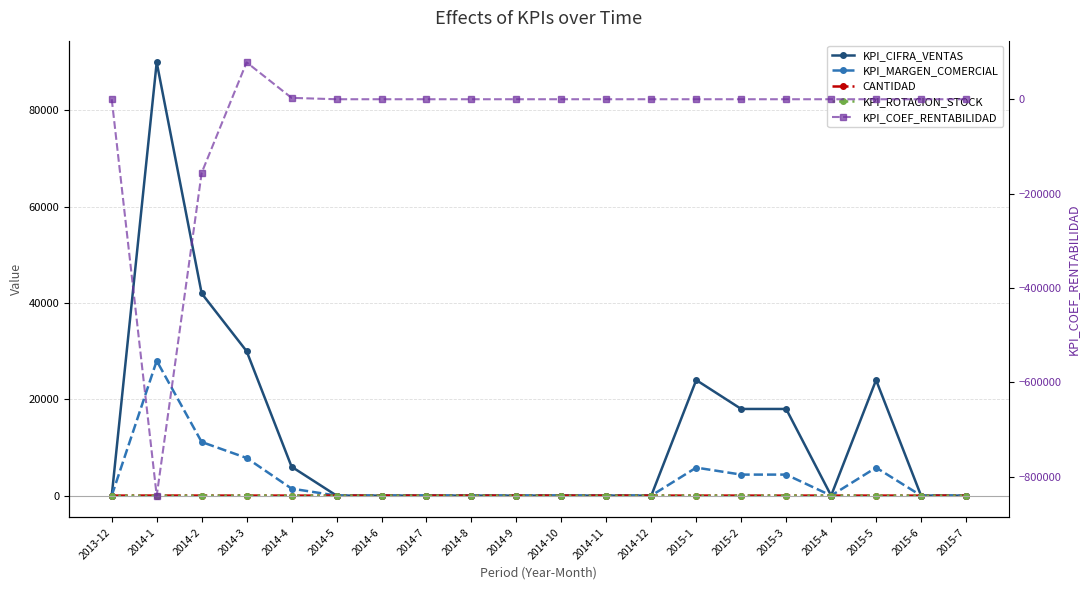

Is this an area chart (filled region under the line)?

No